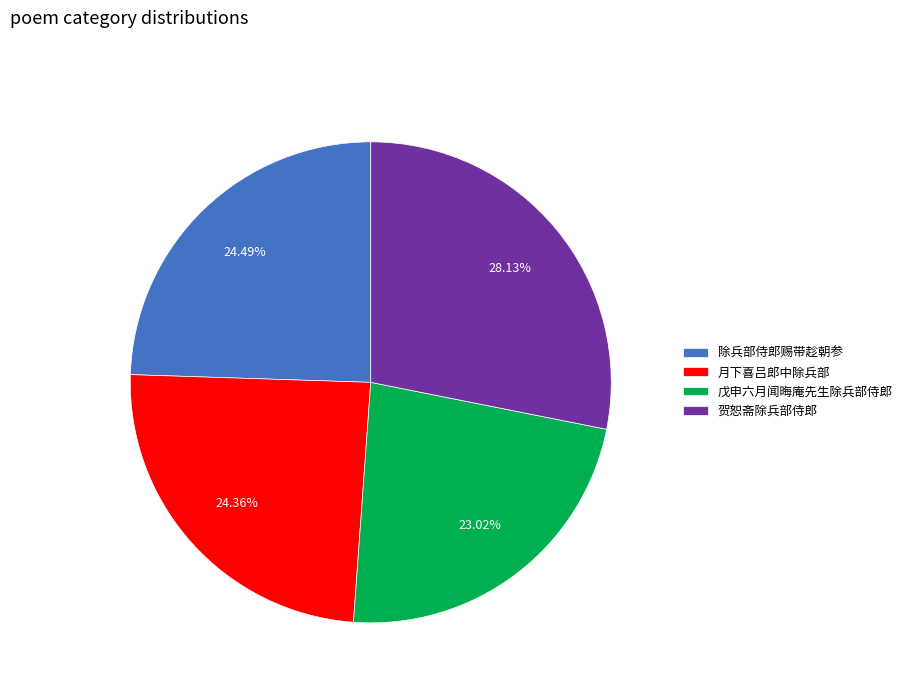

Is the sum of 月下喜吕郎中除兵部 and 贺恕斋除兵部侍郎 greater than half?

Yes